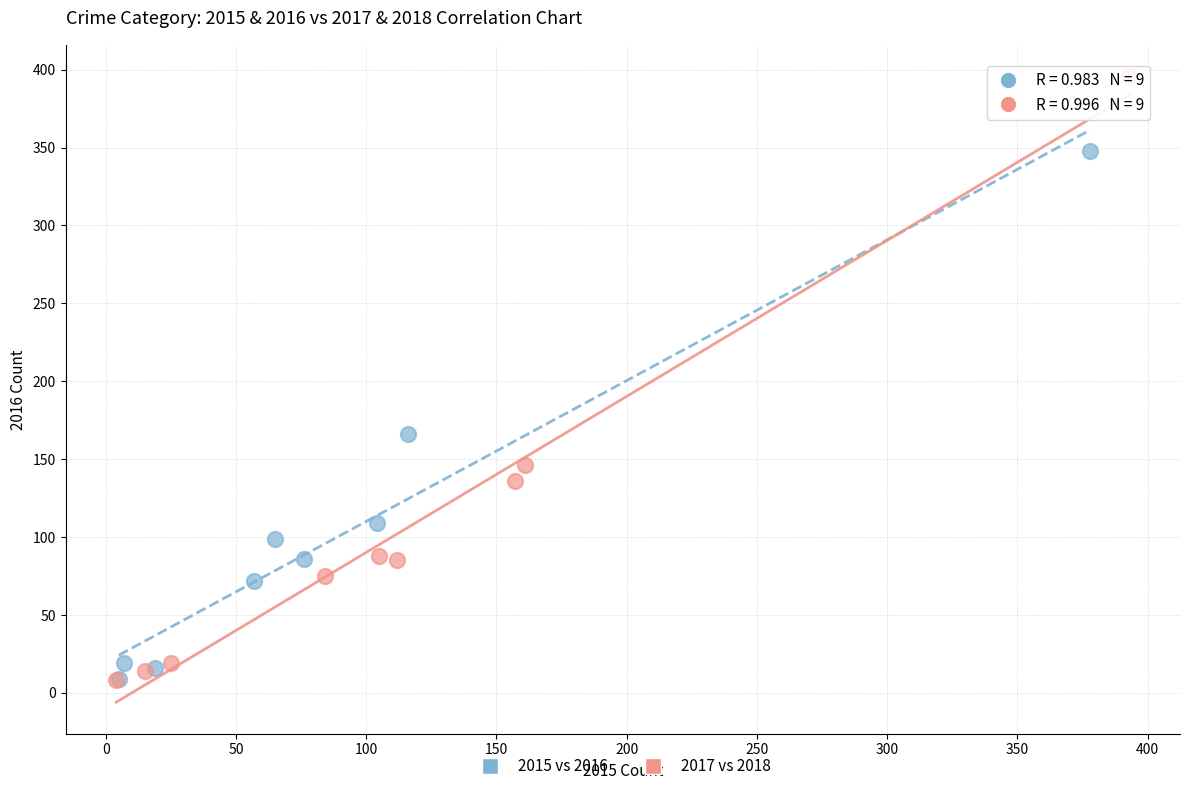

Which series reaches the maximum Y coordinate?

2017 vs 2018